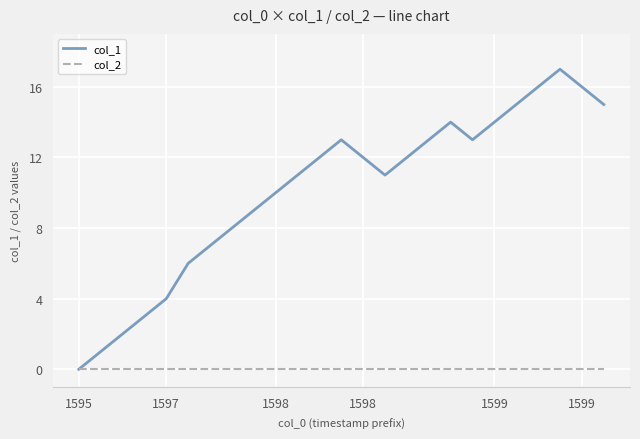

Rank the series by their average value, from lowest to highest.

col_2, col_1